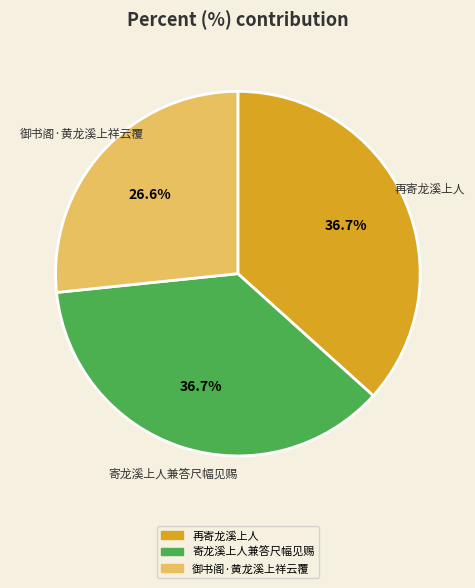

Which slice is the smallest?

御书阁·黄龙溪上祥云覆